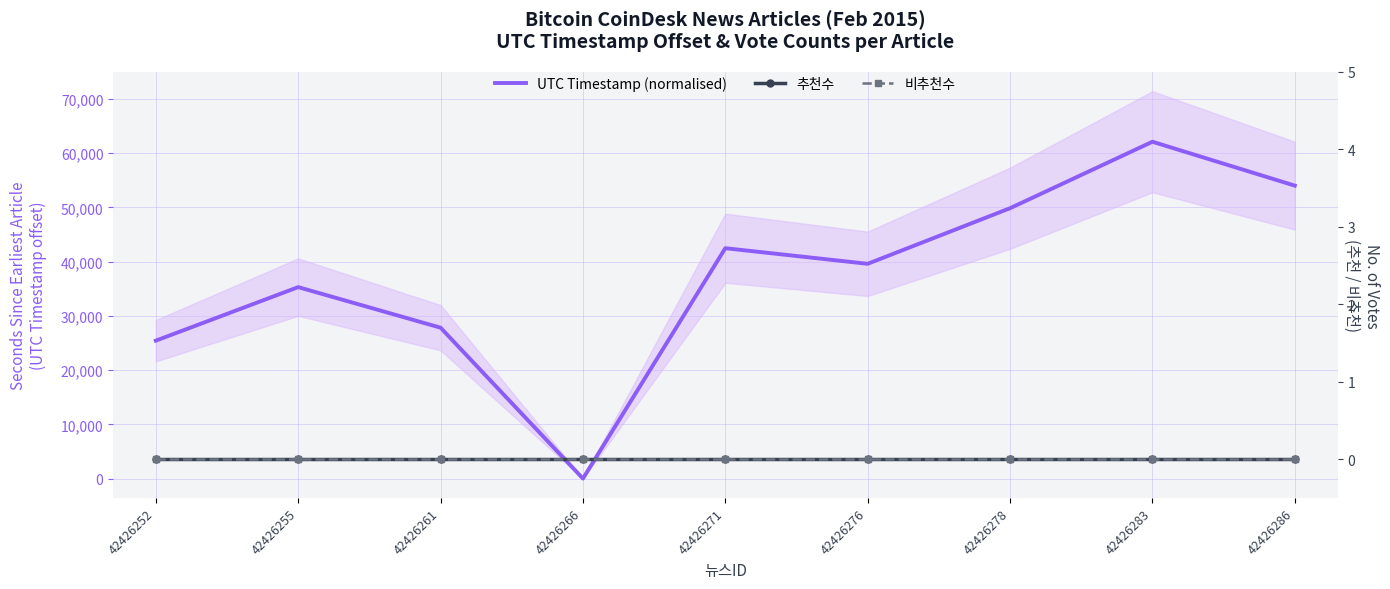

True or false: 비추천수 has more than 0 points higher than both neighbors.

False